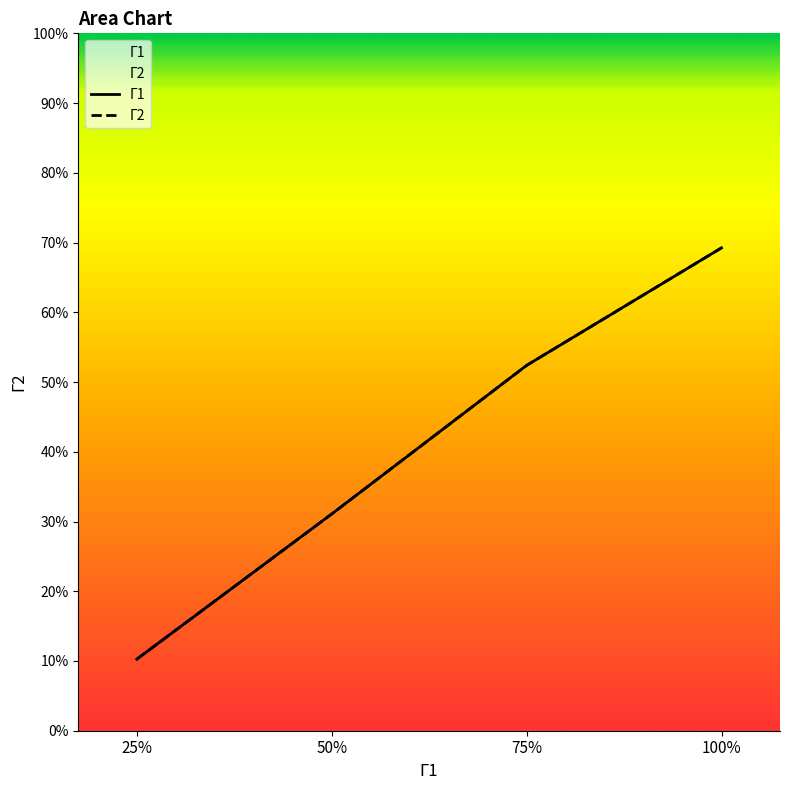

At which label does Γ1 first exceed 4?

75%